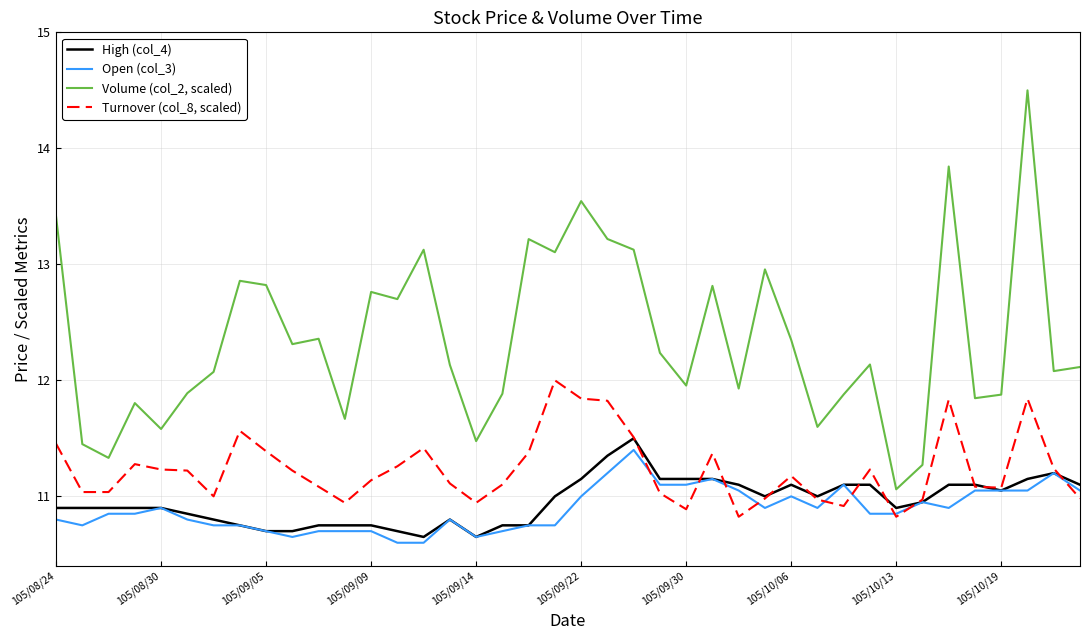

What are all the series names shown in the legend?

High (col_4), Open (col_3), Volume (col_2, scaled), Turnover (col_8, scaled)